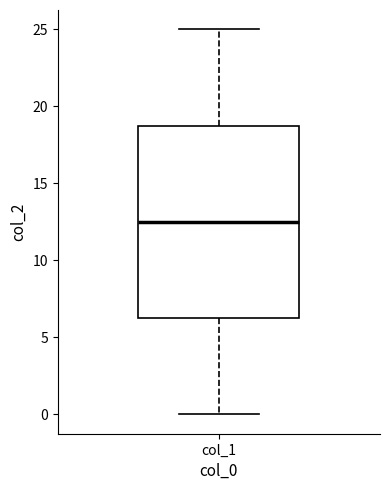

Where does the upper whisker of the box for col_1 end on the y-axis? The values are not printed on the chart, so give them approximately, as read against the axis.

25.0